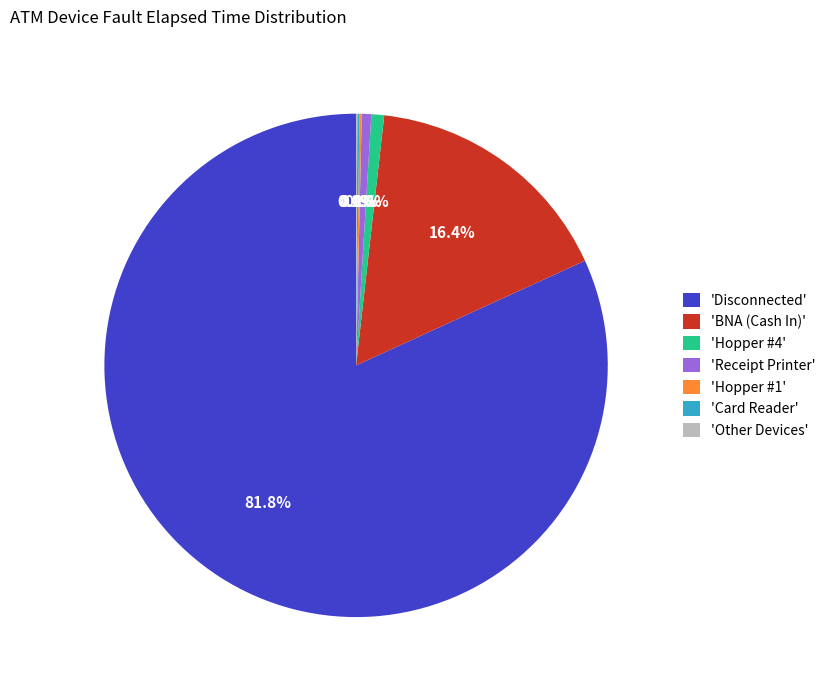

Do 'Disconnected' and 'BNA (Cash In)' together represent more than half of the pie?

Yes